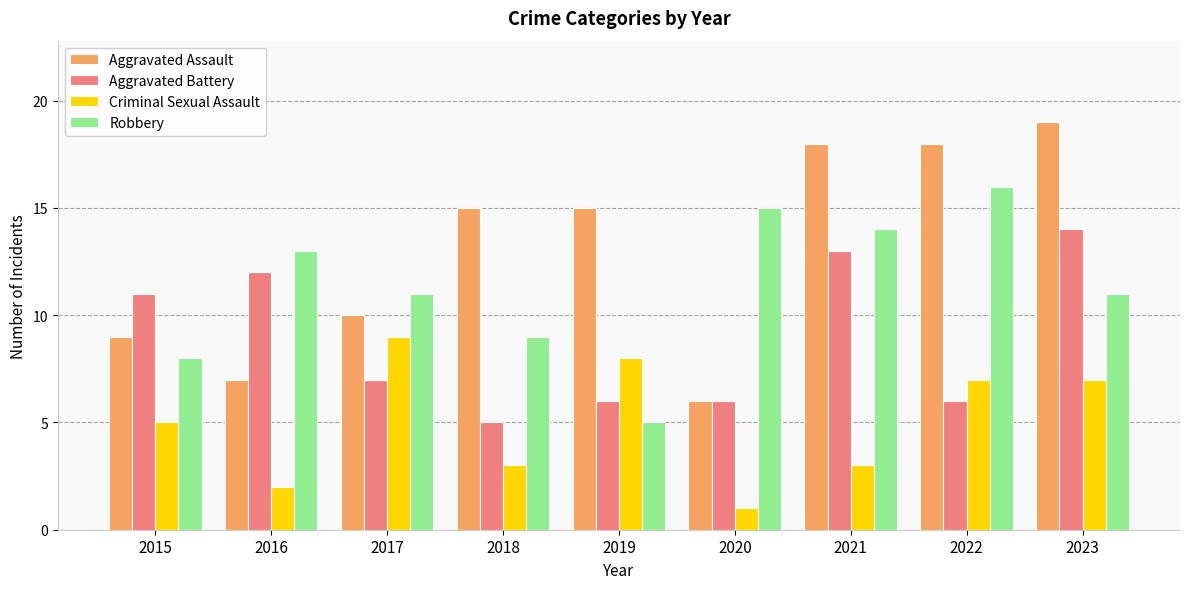

What is the value of the Aggravated Assault bar at the 4th from the left?

15